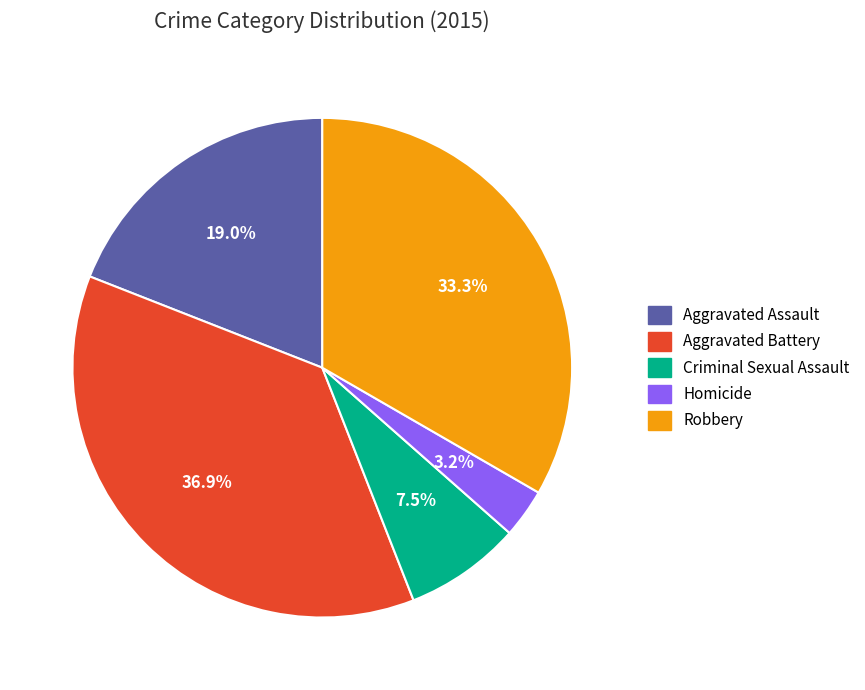

How many slices are in this pie chart?

5